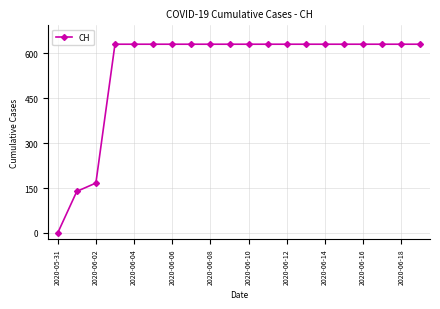

Count the number of categories in the chart.

20